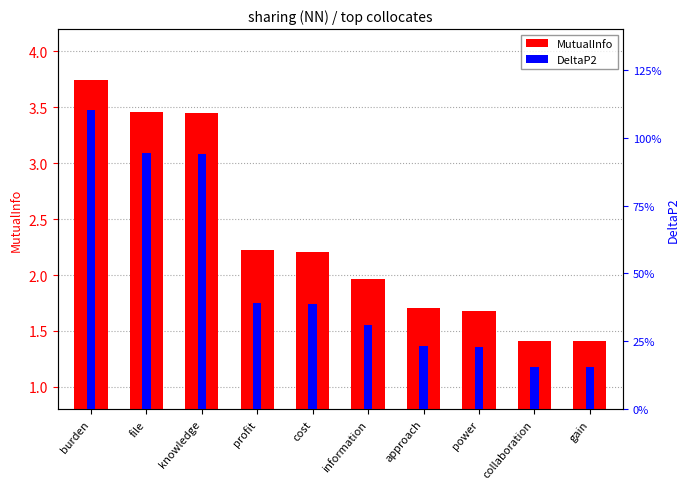

Count the number of categories in the chart.

10